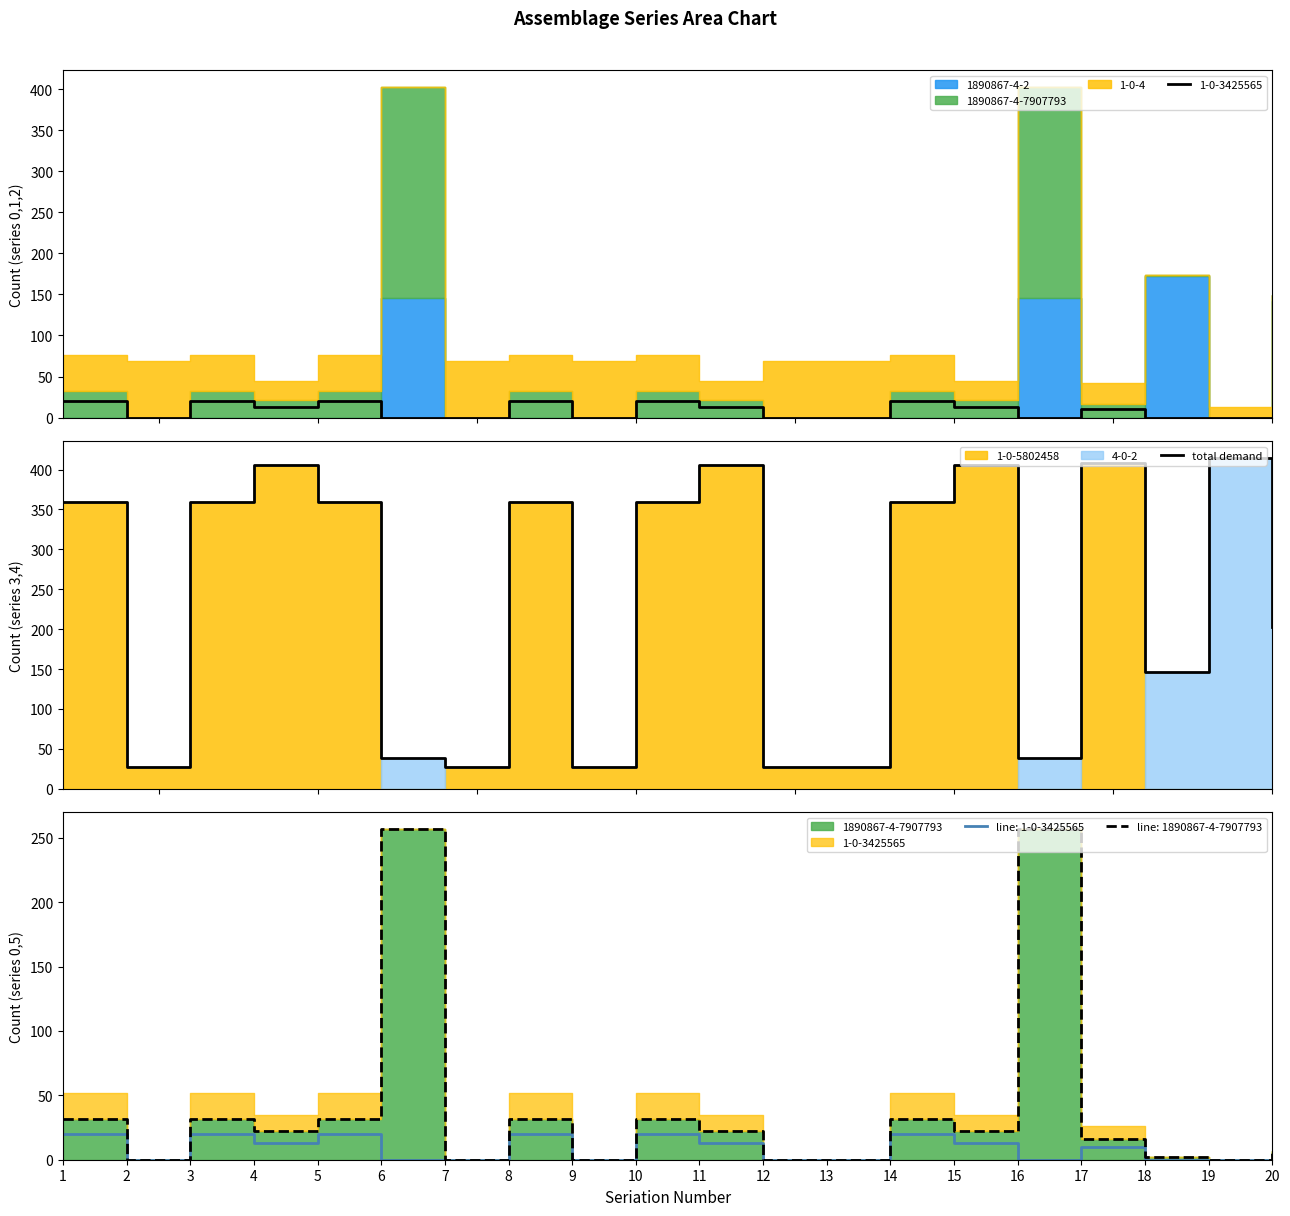

At which category does the chart reach its peak across all series?

19